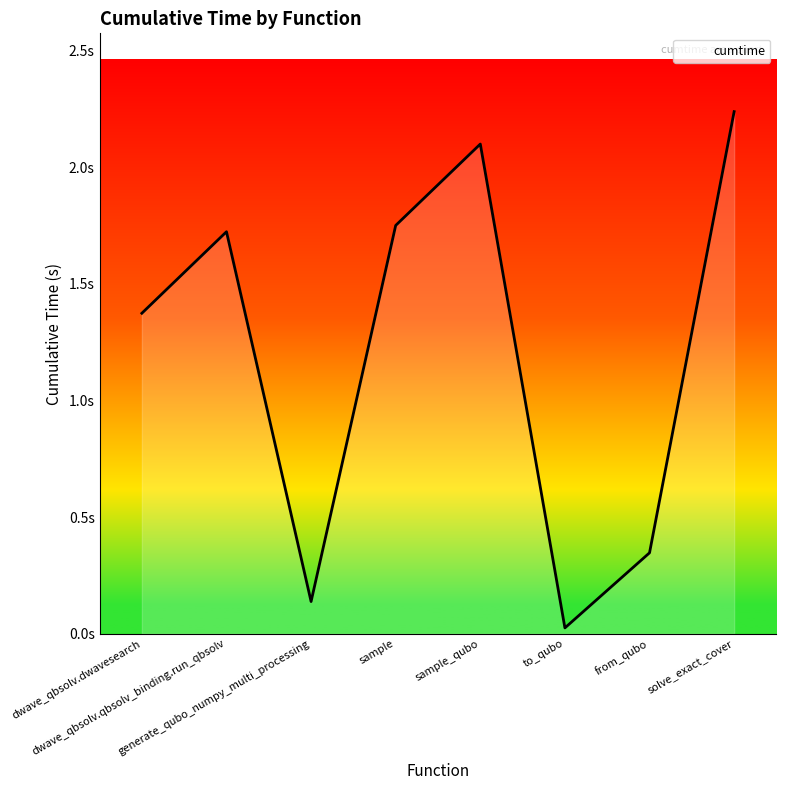

True or false: the data has more than 2 interior local peaks.

False